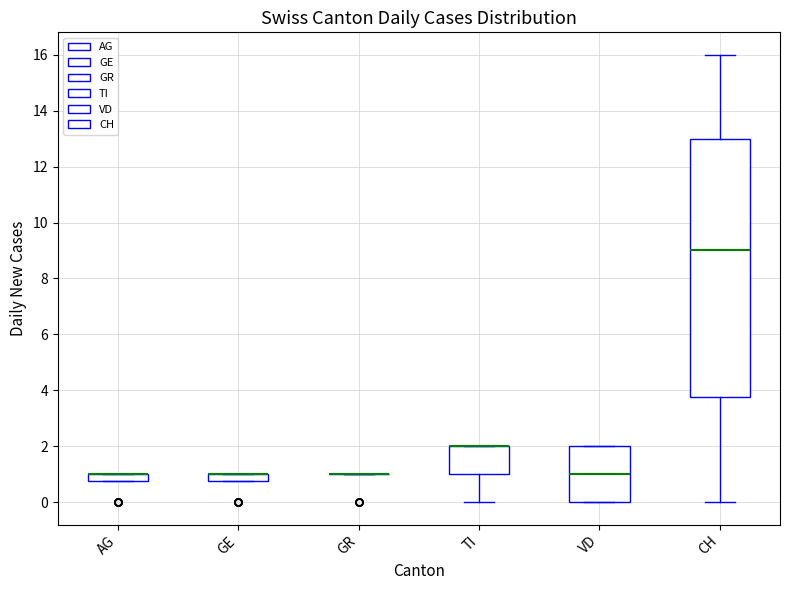

Where does the lower whisker of the box for CH end on the y-axis? The values are not printed on the chart, so give them approximately, as read against the axis.

0.0